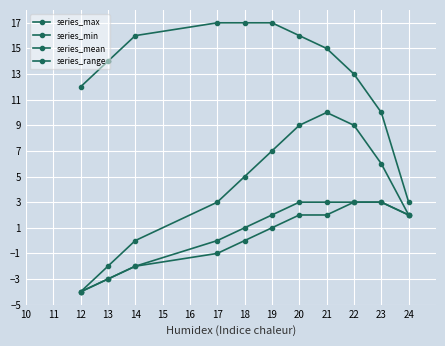

Does the chart have visible grid lines?

Yes